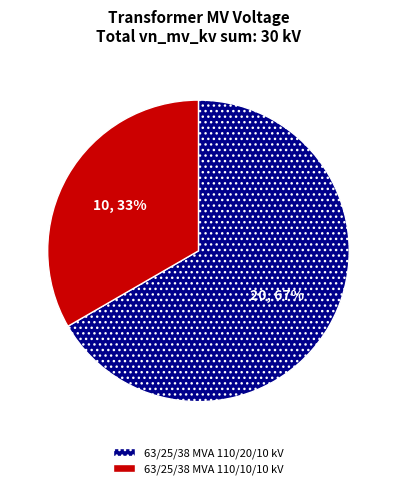

How many slices are in this pie chart?

2